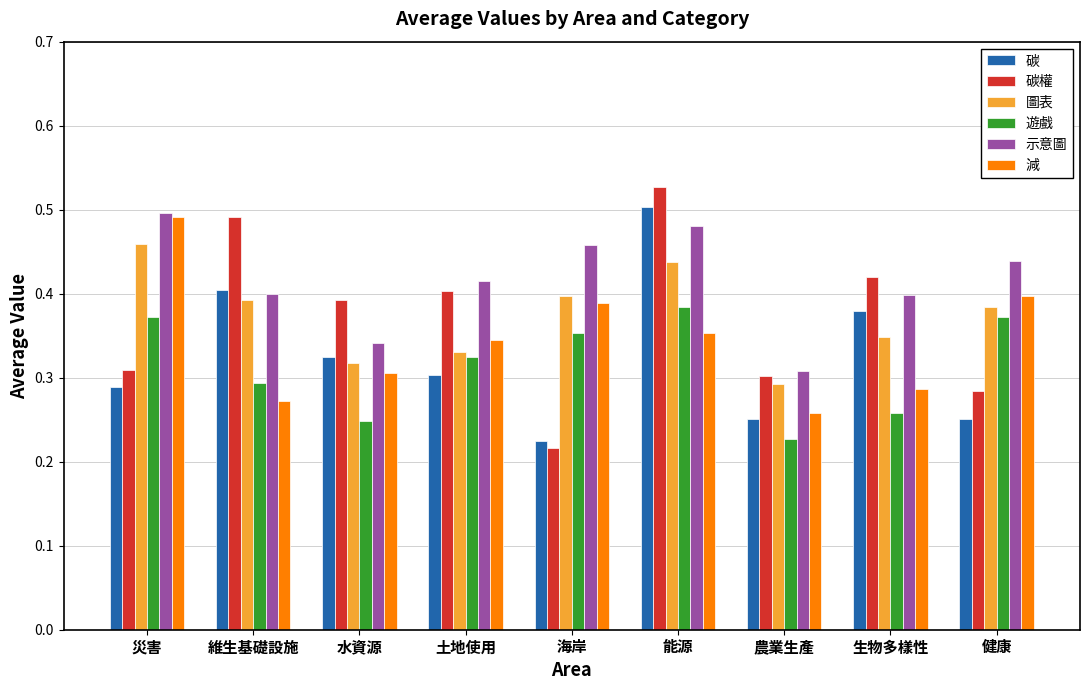

Is it true that 碳權 equals 0.3 at 農業生產?

True